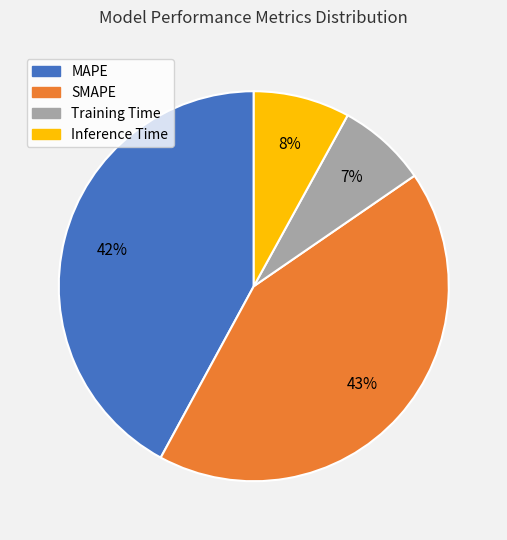

How many segments does this pie chart have?

4